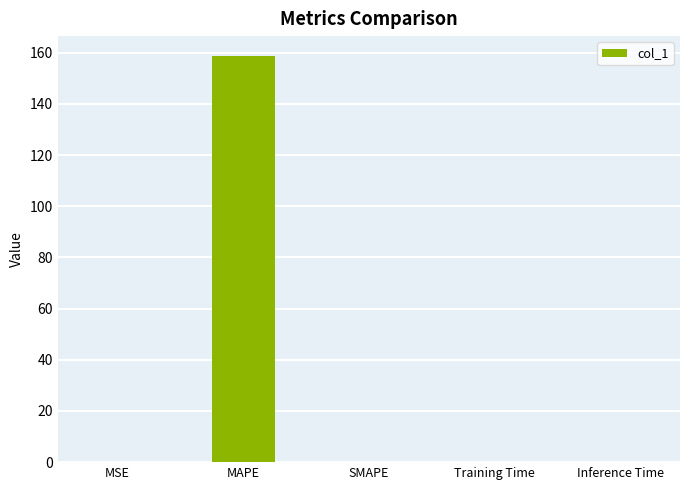

Is it true that the value at MAPE is 158.6?

True